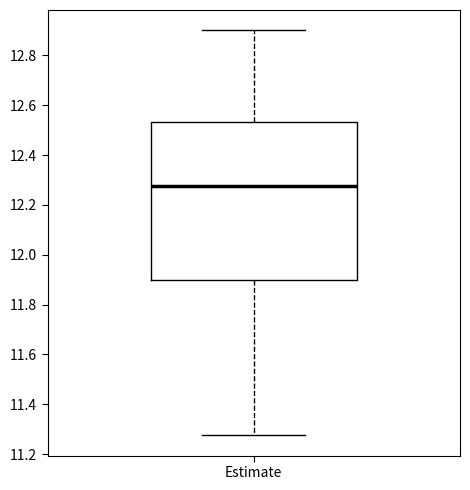

Transcribe this box plot: give where the median line is, the range the box spans, and where the two whiskers end, as read against the y-axis. The values are not printed on the chart, so give them approximately, as read against the axis.

median 12.28, box 11.90 to 12.54, whiskers 11.28 to 12.90